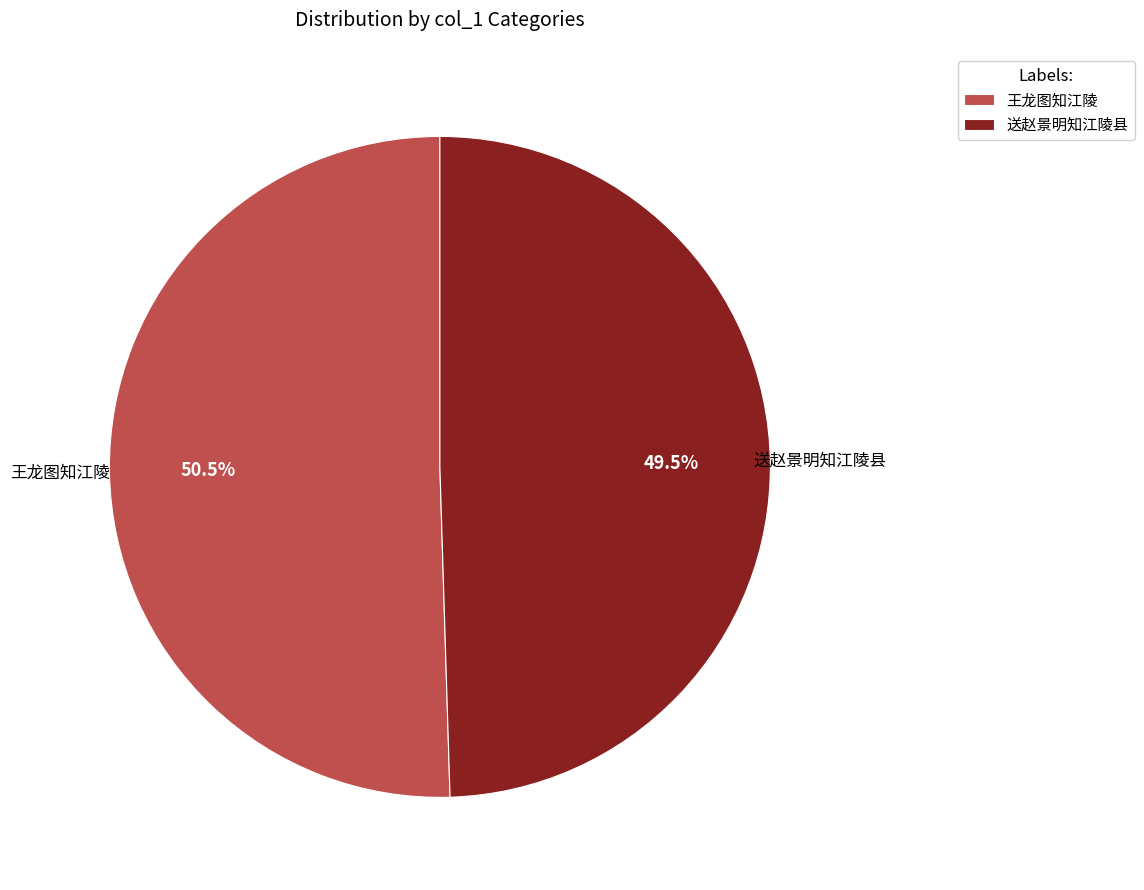

Is there a majority slice in this chart?

Yes